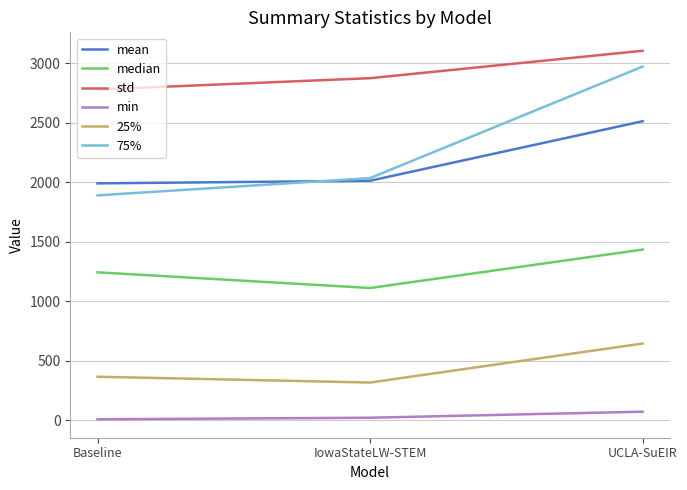

What is the smallest value displayed?

9.9